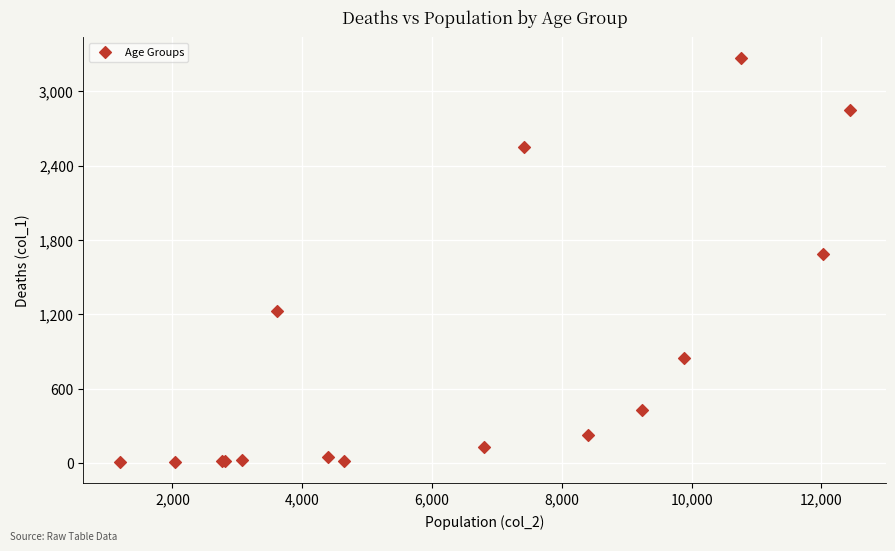

What Y value in the scatter plot is closest to 1638?

1690